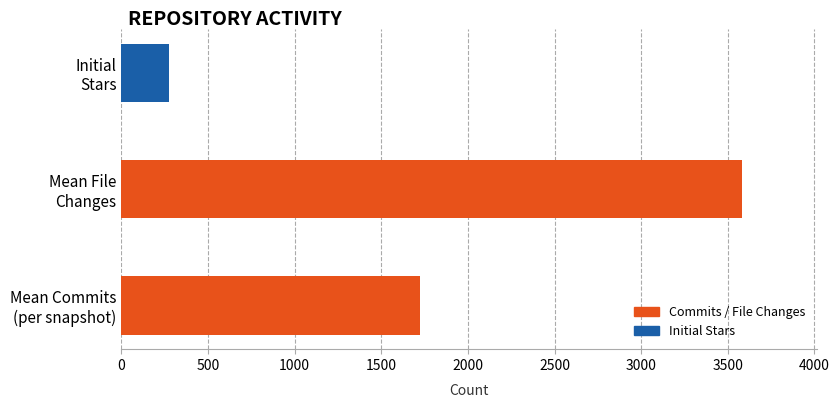

Where is File Changes nearest to the value 3423?

2